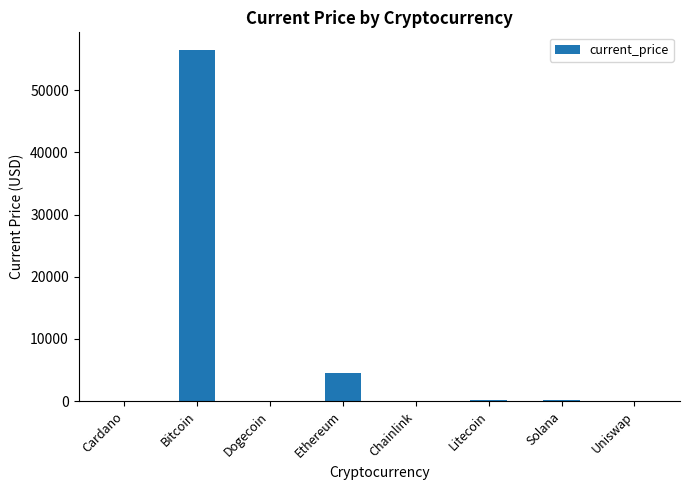

What value does the data have at Solana?

225.4